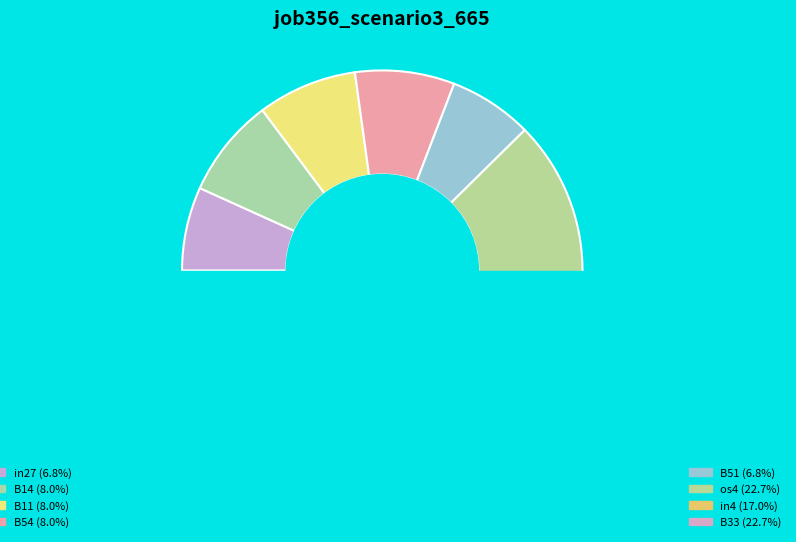

What percentage is the B33 slice, to the nearest percent?

23%